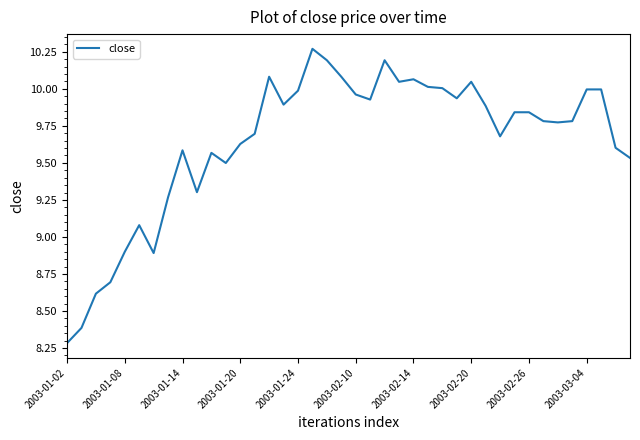

What is the smallest value displayed?

8.3